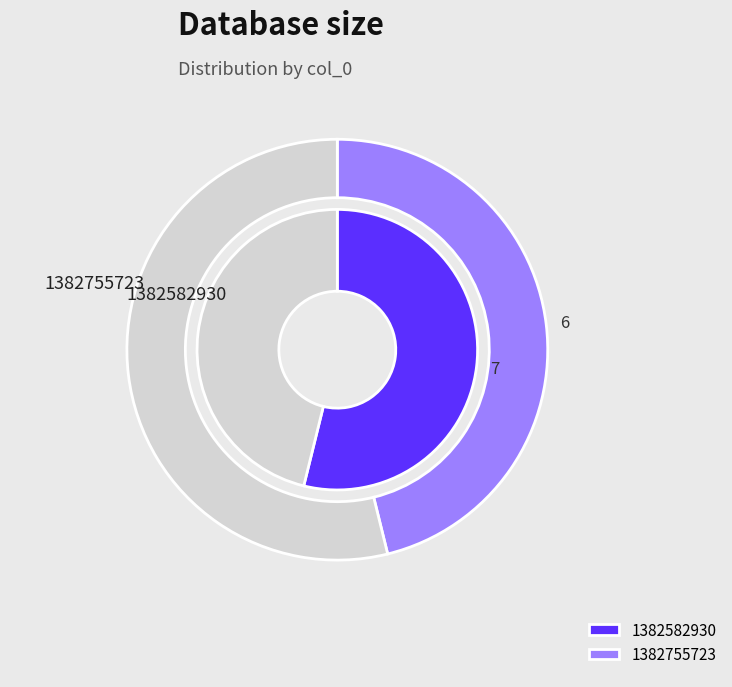

What is the change in value from 1382582930 to 1382755723?

-1